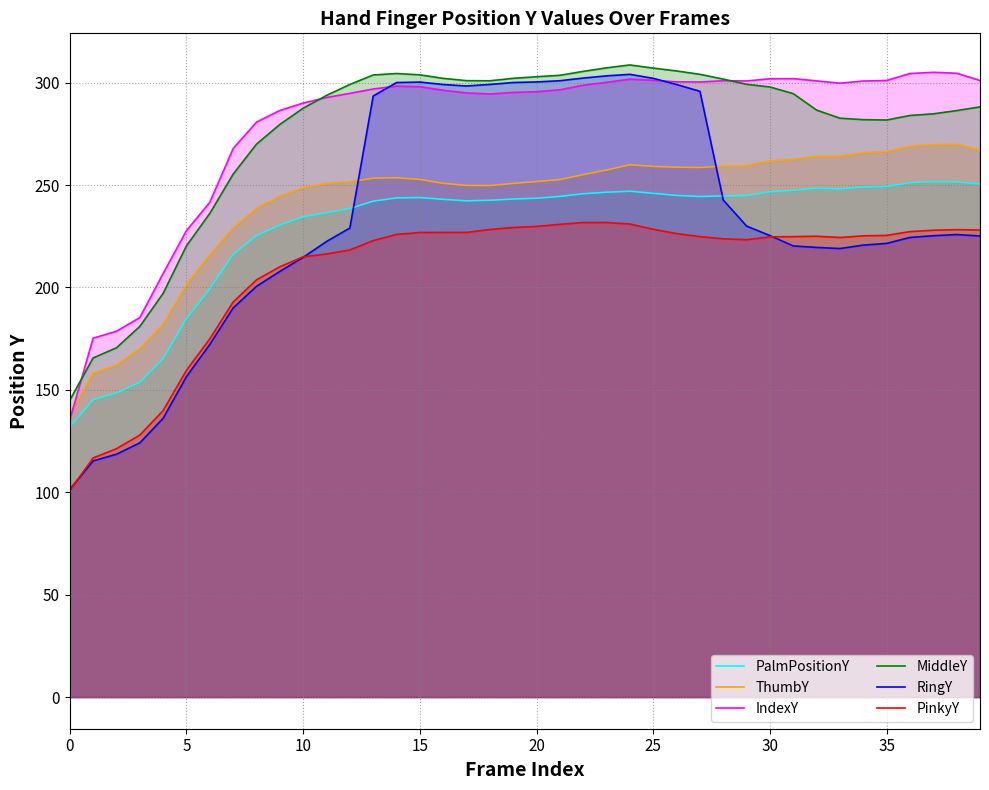

Between 0 and 15, which series saw the biggest shift?

RingY